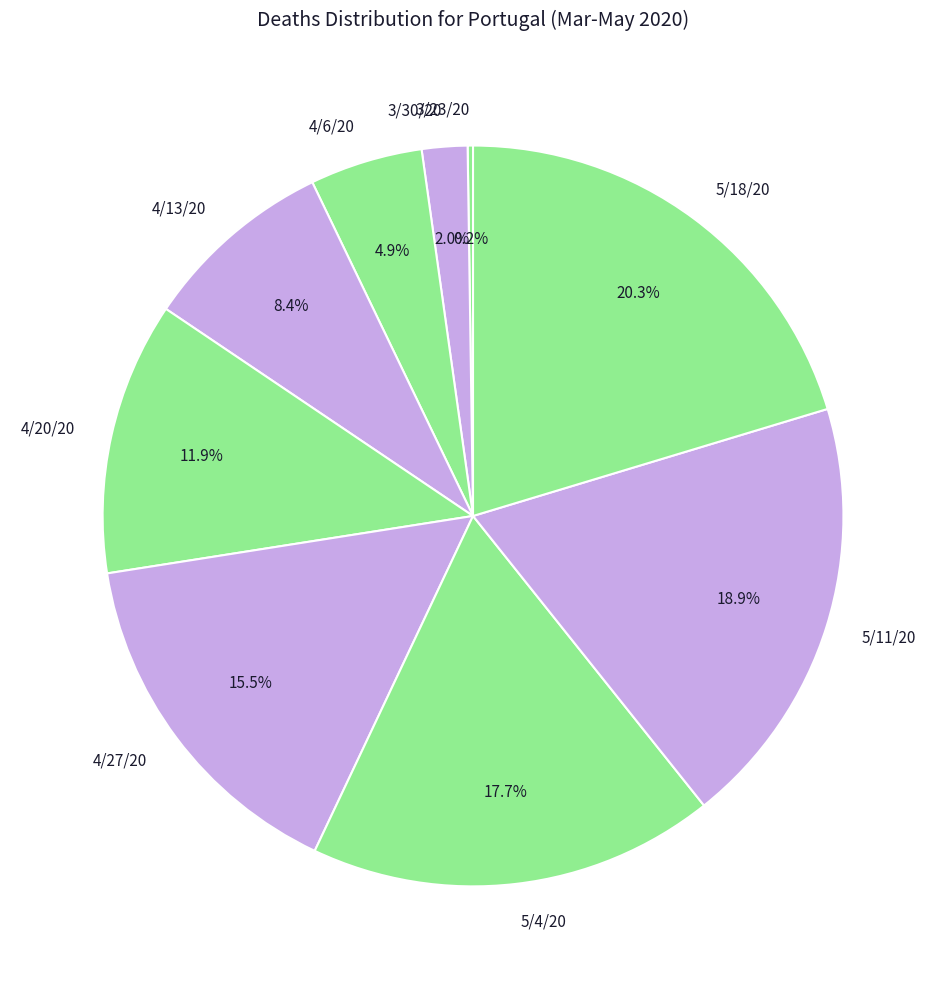

Which has a higher value, 4/6/20 or 4/27/20?

4/27/20